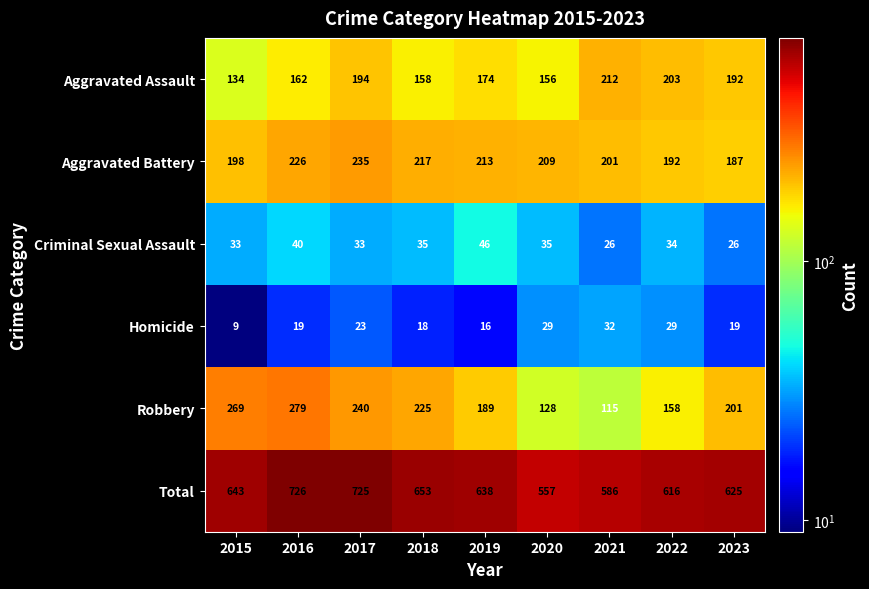

Between 2017 and 2022, which series saw the biggest shift?

Total